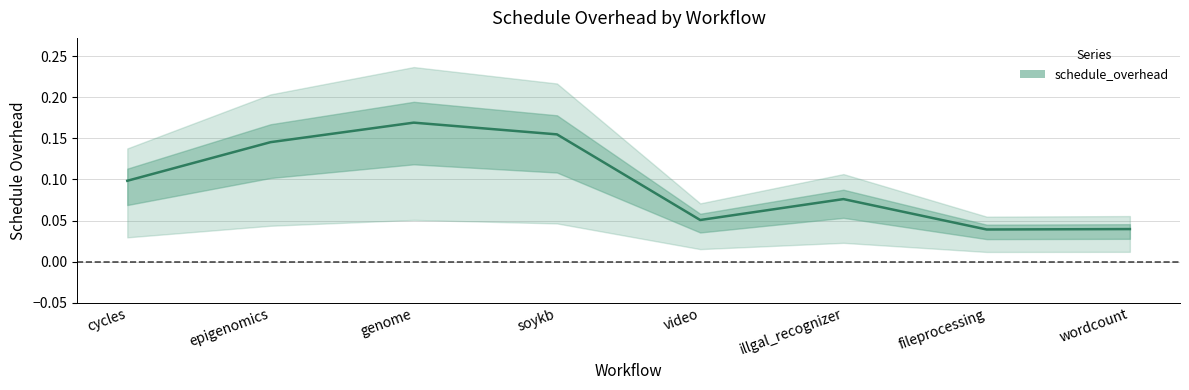

The chart shows a value of 0.0 at fileprocessing. True or false?

False